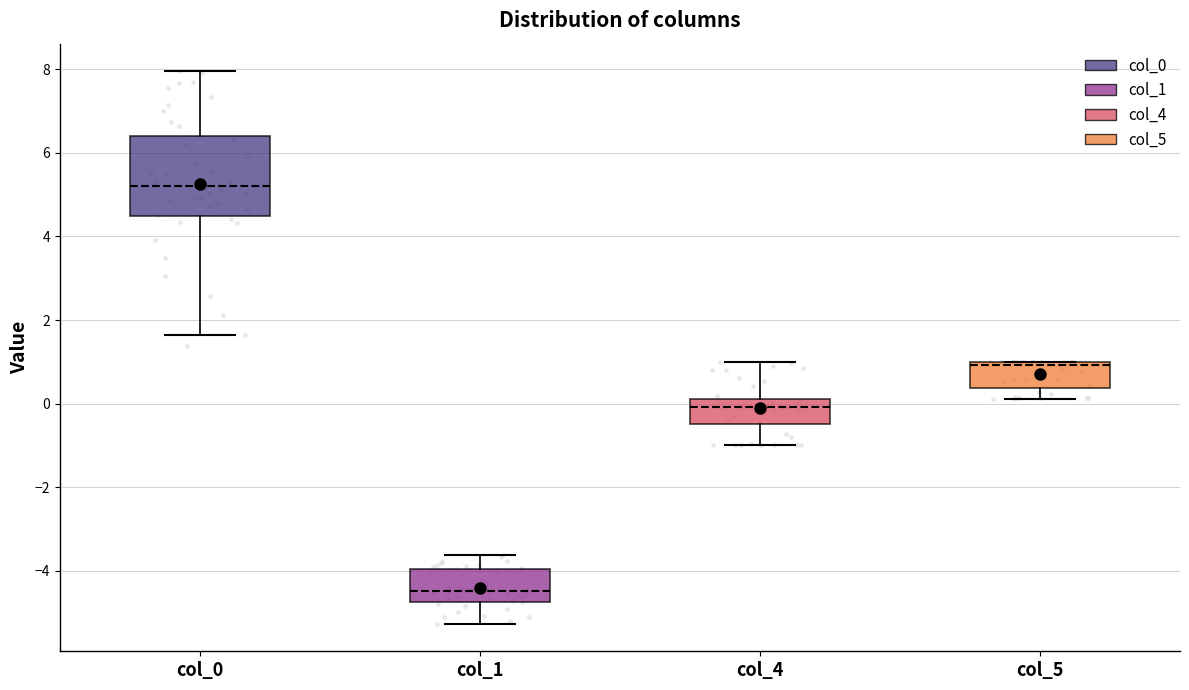

Where is the upper edge of the box for col_1 on the y-axis? The values are not printed on the chart, so give them approximately, as read against the axis.

-4.0